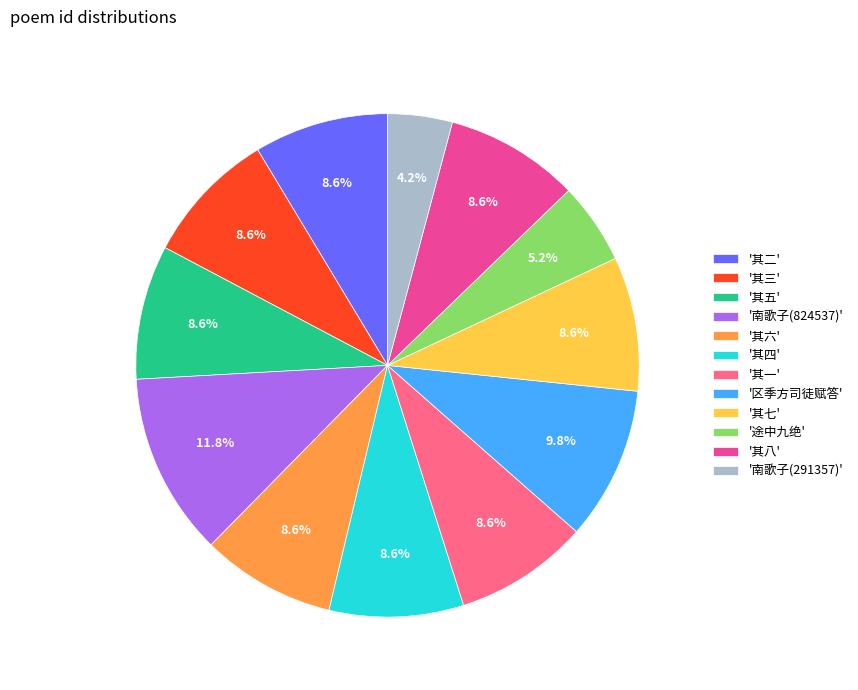

Does any single category account for the majority?

No